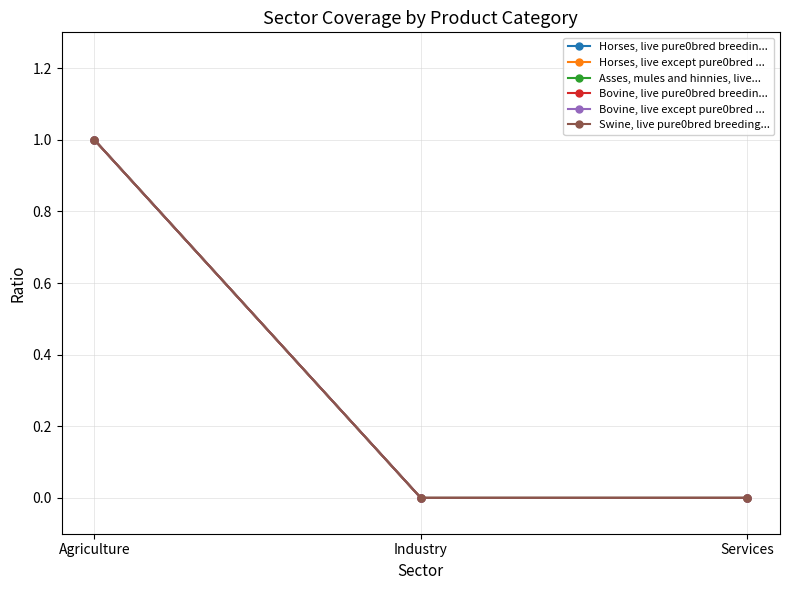

Does the chart have visible grid lines?

Yes